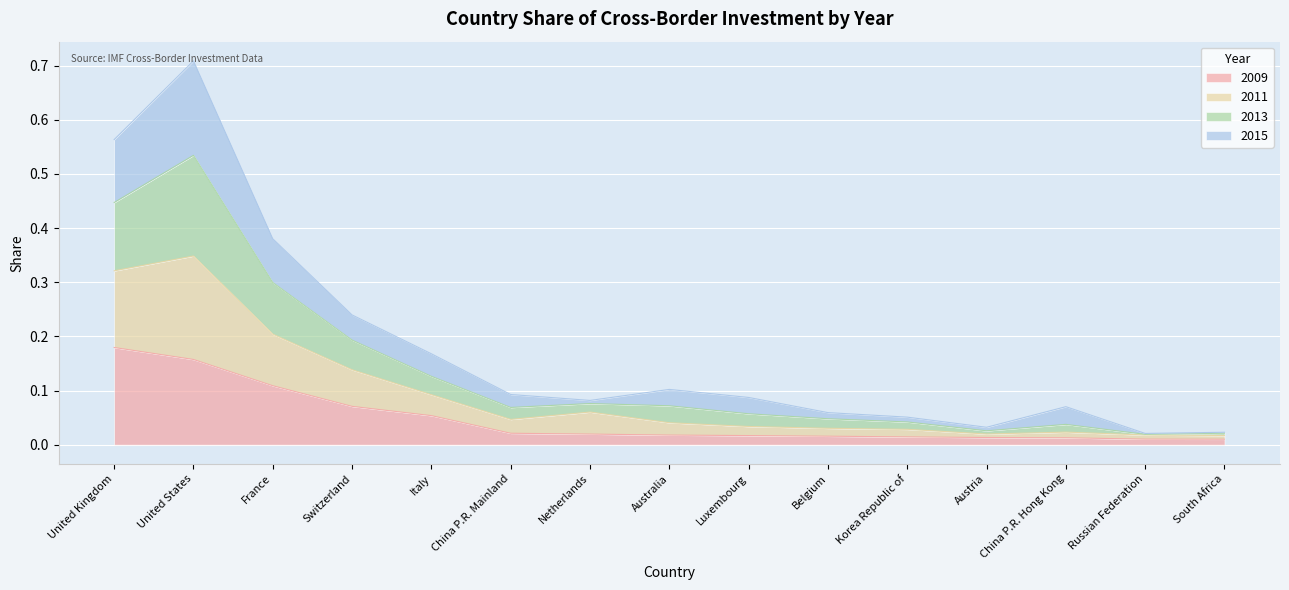

At which category is the sum across all series the highest?

United States